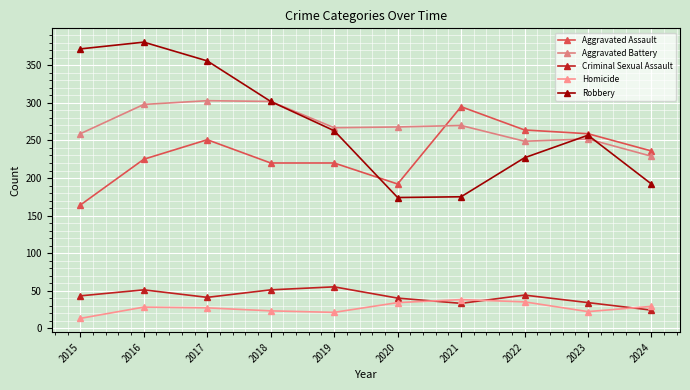

Between which two adjacent categories do Aggravated Battery and Aggravated Assault first intersect?

2020 and 2021